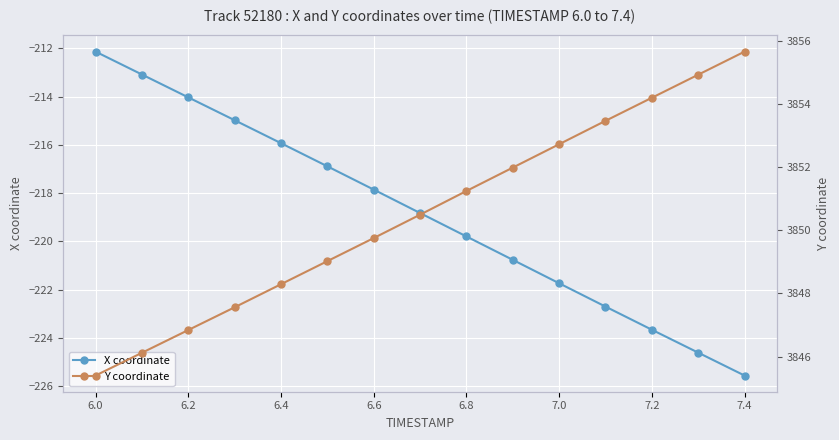

True or false: Y coordinate and X coordinate cross at least once.

False